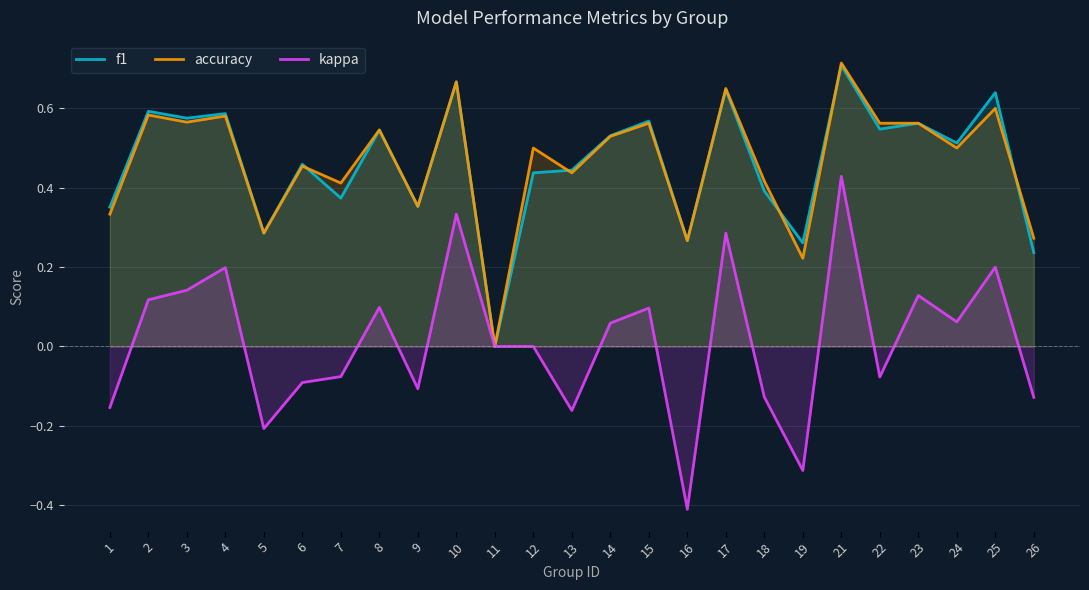

Rank the series by their maximum value, from lowest to highest.

kappa, f1, accuracy